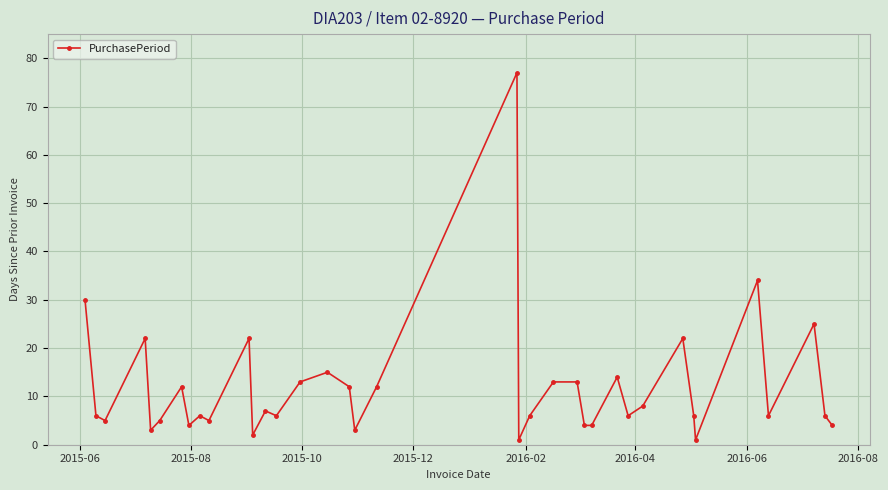

What is the greatest value displayed?

77